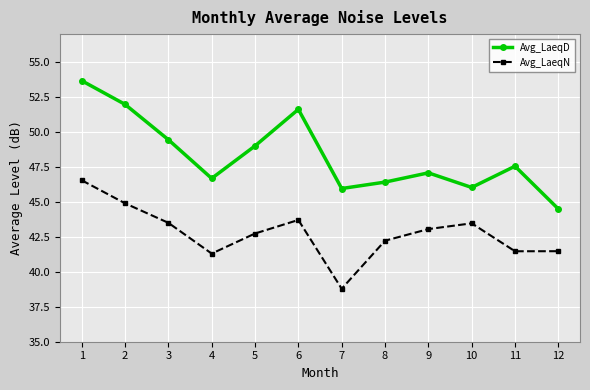

At which category is the sum across all series the highest?

1